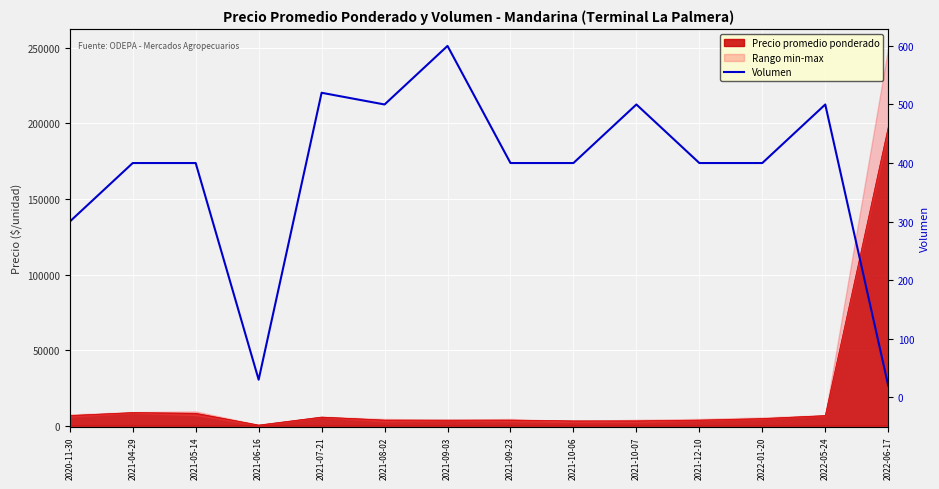

Reading left to right, extract all data points from this chart.

2020-11-30=300	2021-04-29=400	2021-05-14=400	2021-06-16=30	2021-07-21=520	2021-08-02=500	2021-09-03=600	2021-09-23=400	2021-10-06=400	2021-10-07=500	2021-12-10=400	2022-01-20=400	2022-05-24=500	2022-06-17=20